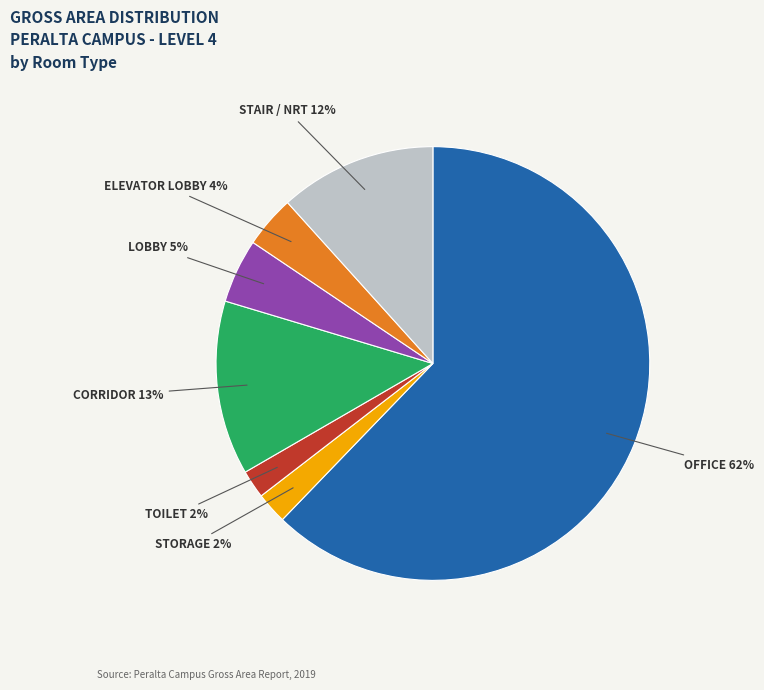

To the nearest percent, what is the average slice percentage?

14%